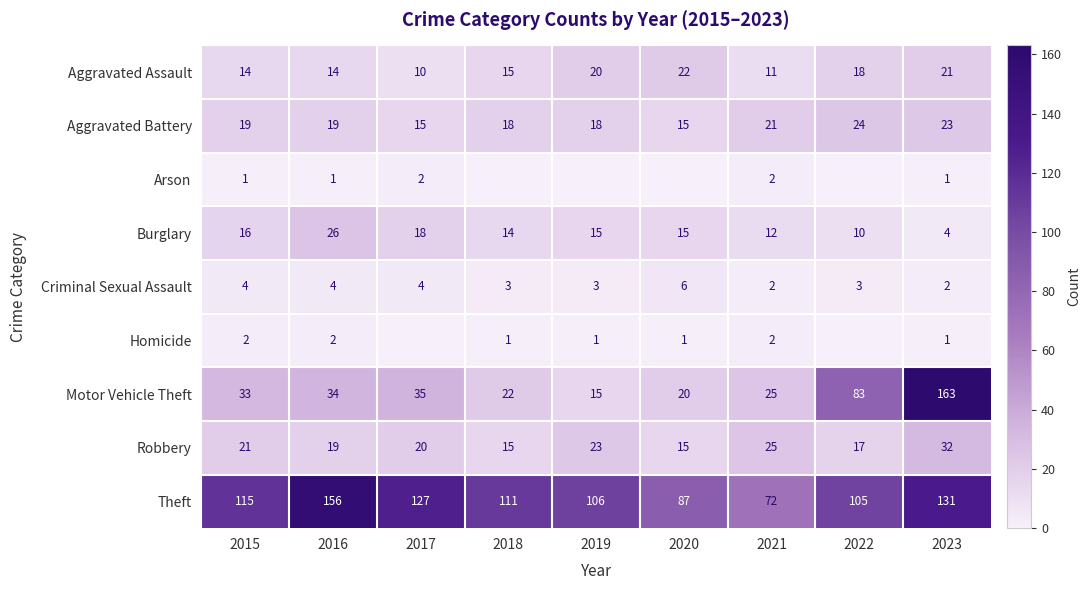

What is the total value across all series at 2015?

225